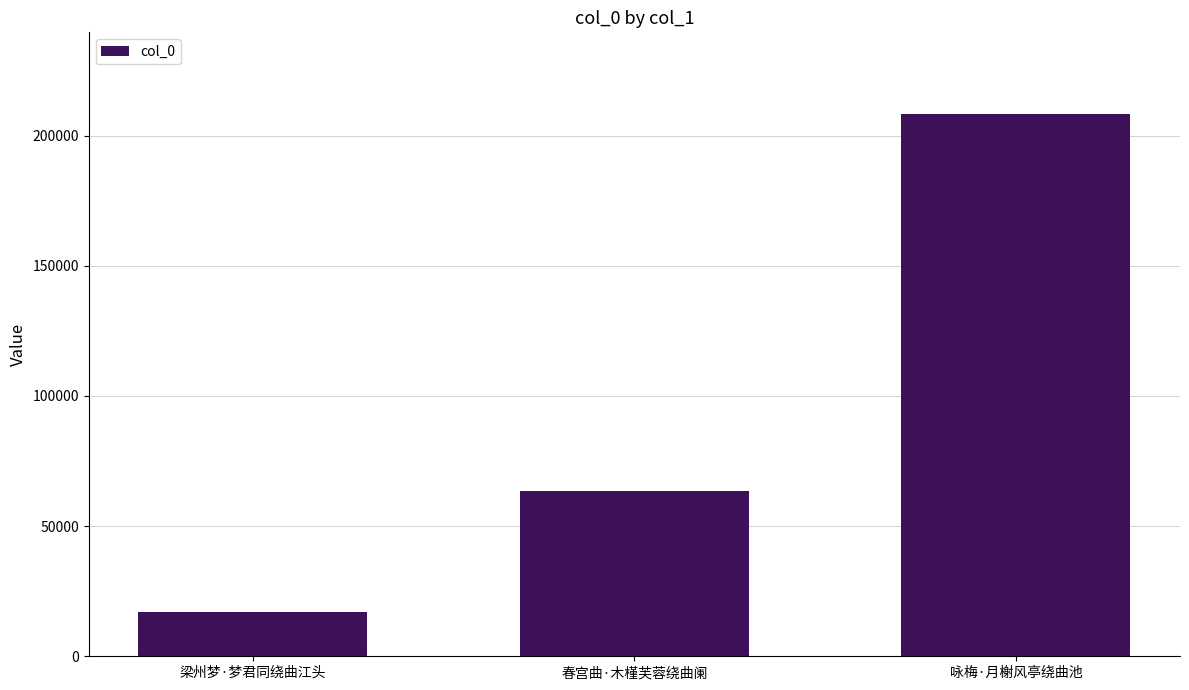

Rank the categories by value from lowest to highest.

梁州梦·梦君同绕曲江头, 春宫曲·木槿芙蓉绕曲阑, 咏梅·月榭风亭绕曲池